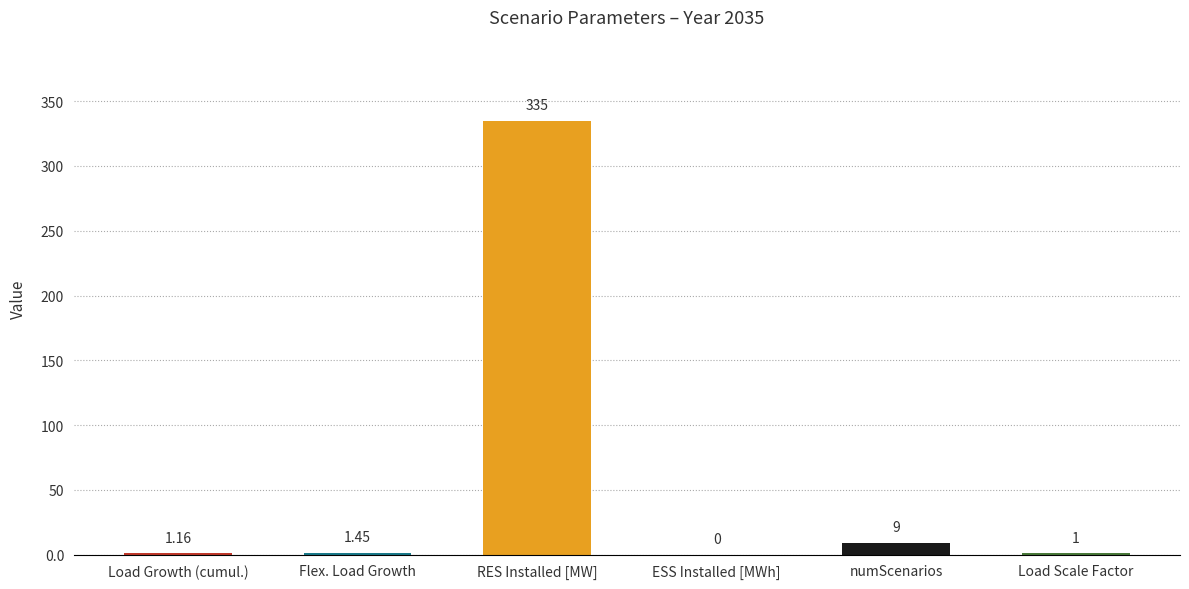

Which has a higher value, RES Installed [MW] or ESS Installed [MWh]?

RES Installed [MW]